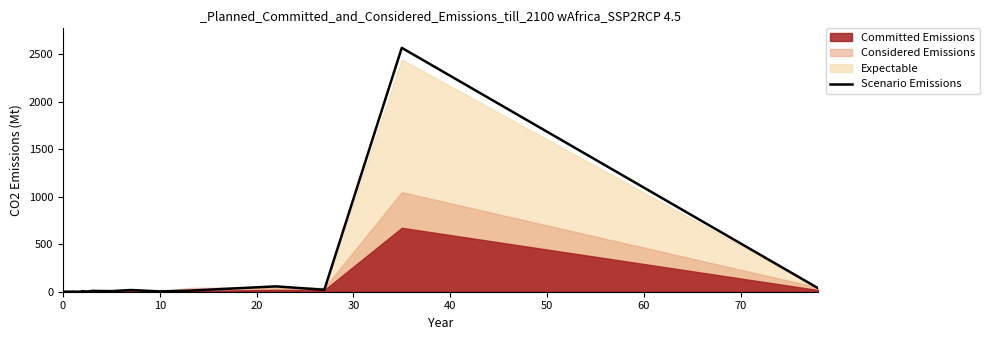

Reading left to right, list all the values displayed in this chart.

1.1	1.4	0.5	0.5	0.8	0.2	0.3	3.2	2.4	3.9	4.6	9.0	6.1	18.0	3.5	11.2	56.2	20.6	2565.8	37.0